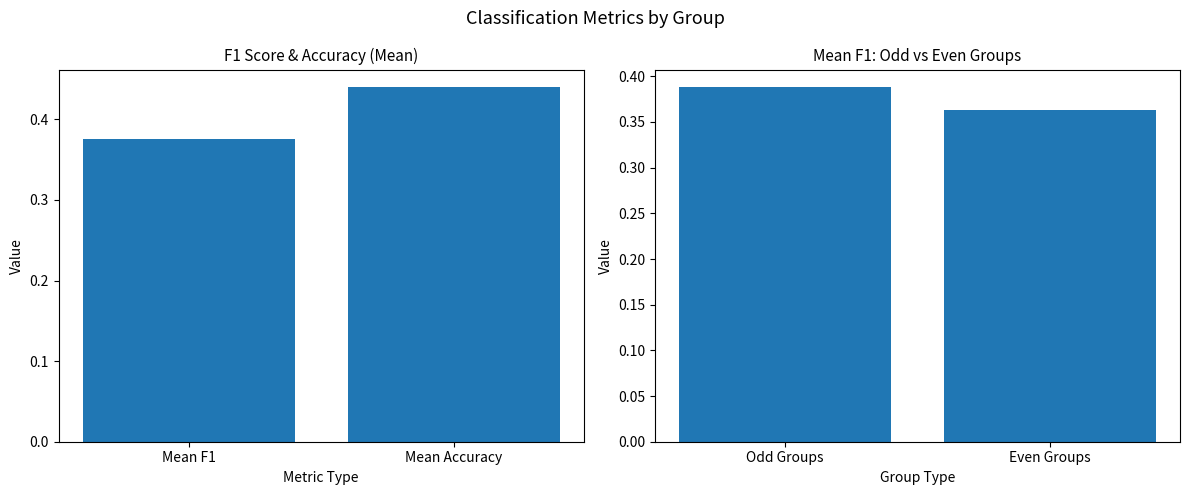

What is the sum of all Metrics values?

0.8